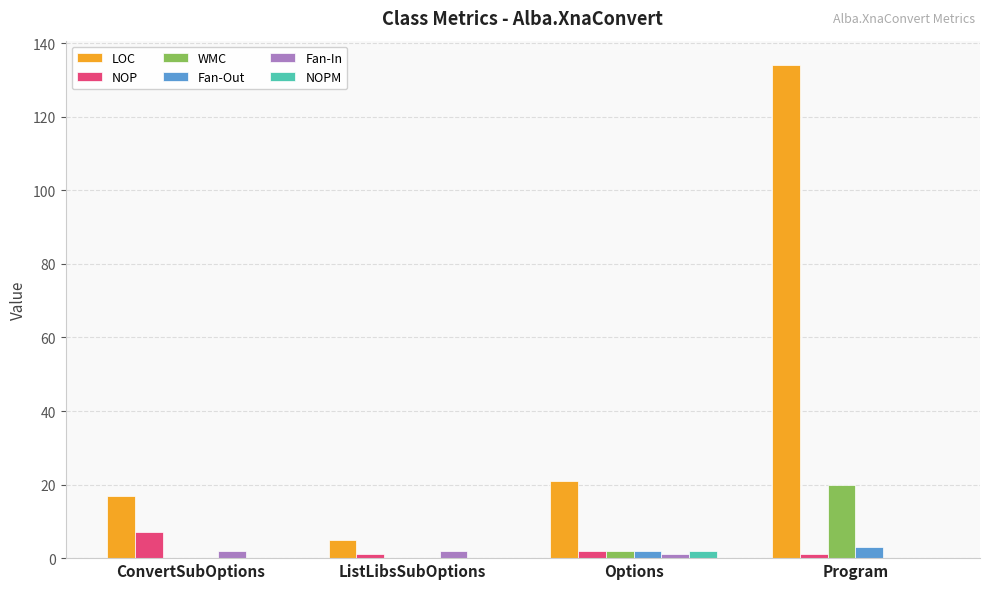

What is the maximum value for Fan-Out?

3